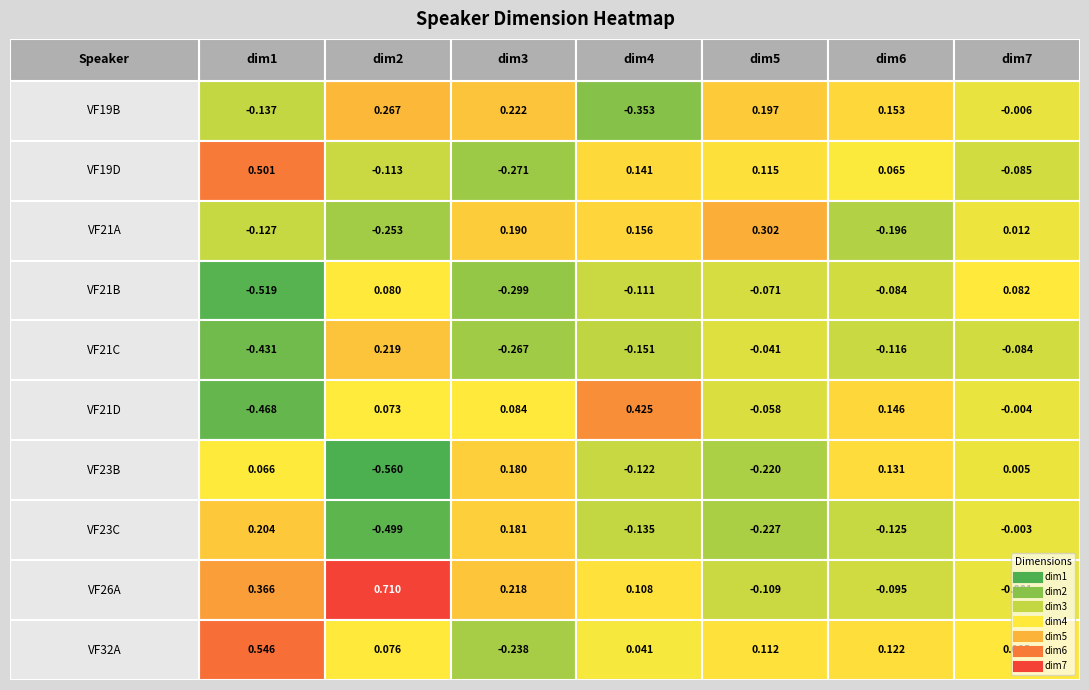

How many data points in dim2 are less than 0?

4